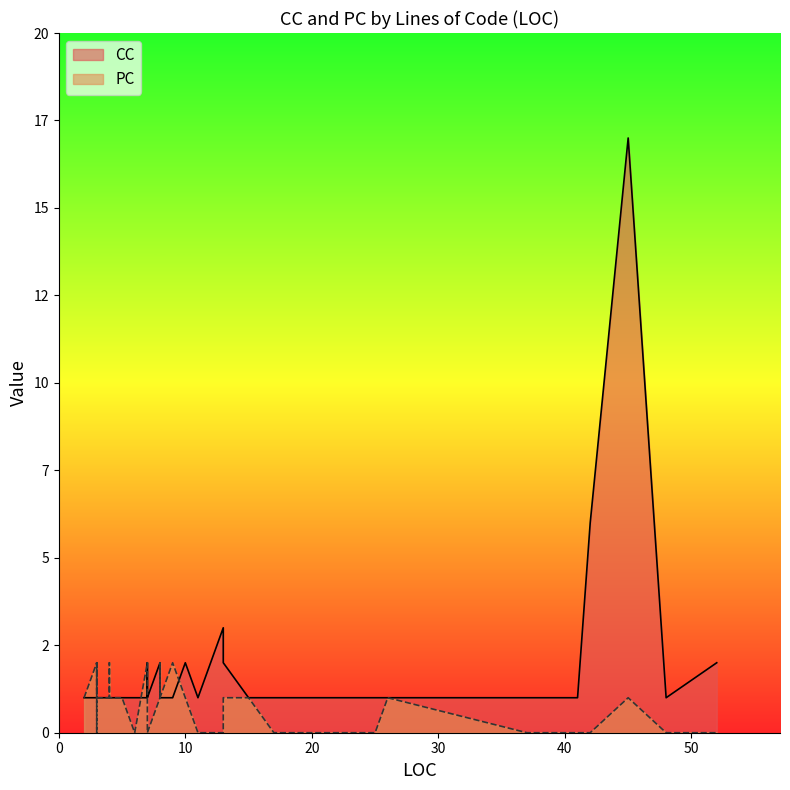

Rank the series at 48 from highest to lowest value.

CC, PC